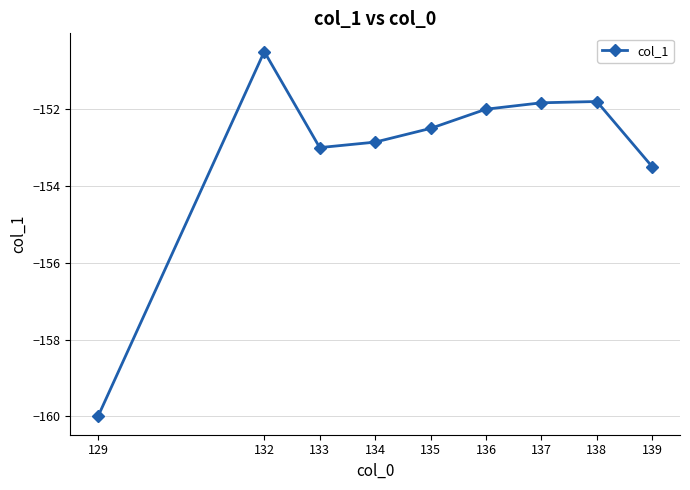

What is the change in value from 133 to 135?

+0.5